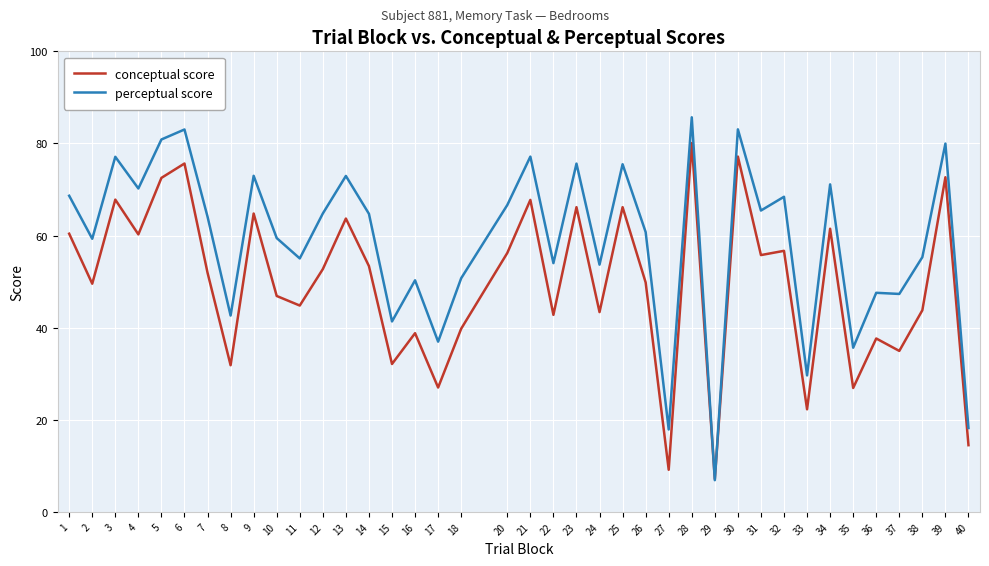

Is it true that perceptual score equals 64.1 at 7?

True